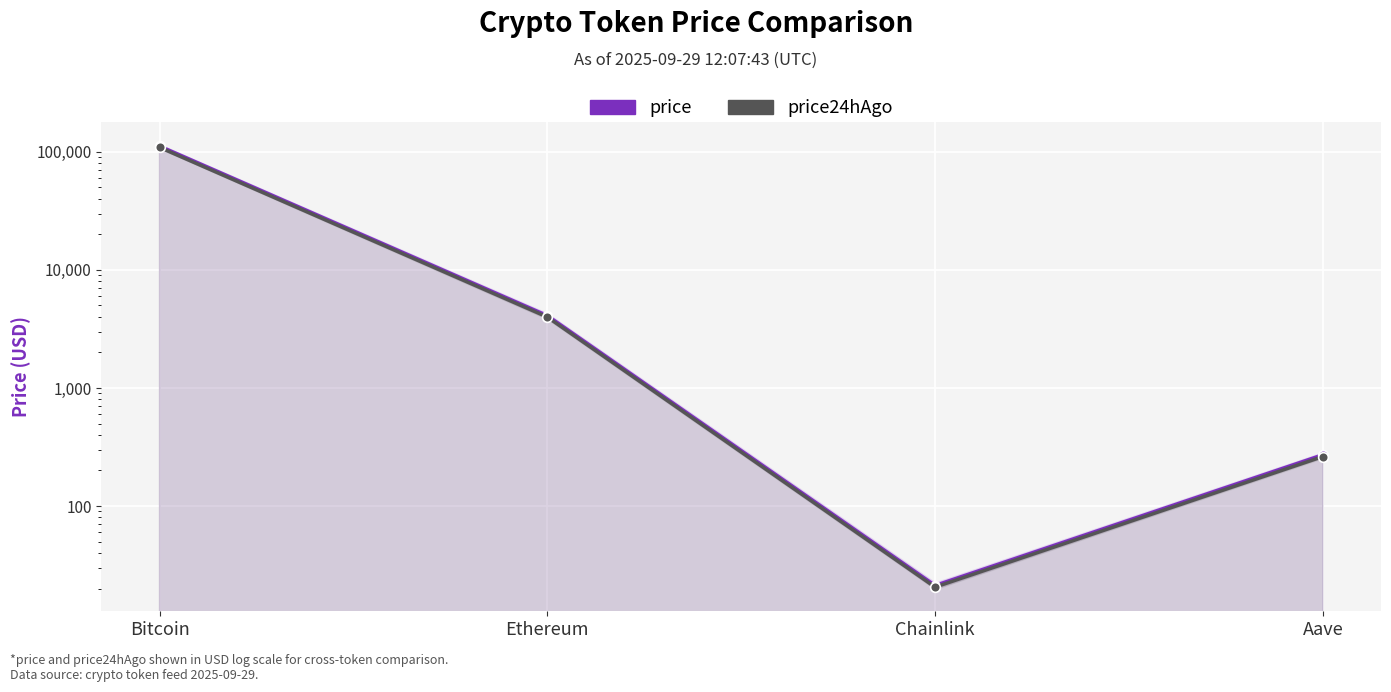

Which category has the highest value across all series?

Bitcoin